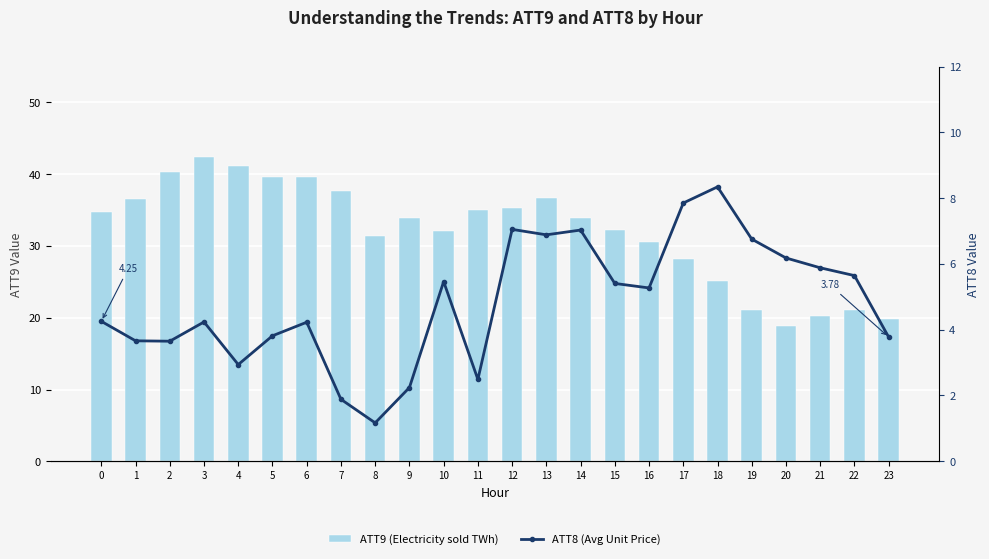

List the series in order of their overall mean, highest first.

ATT9 (Electricity sold TWh), ATT8 (Avg Unit Price)